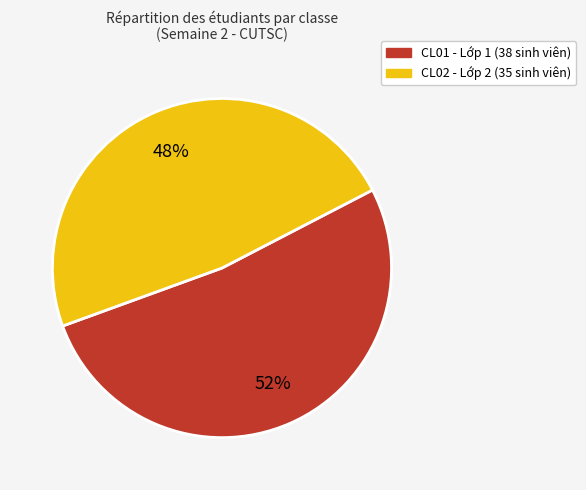

To the nearest percent, what is the difference between the largest and smallest slice percentages?

4%